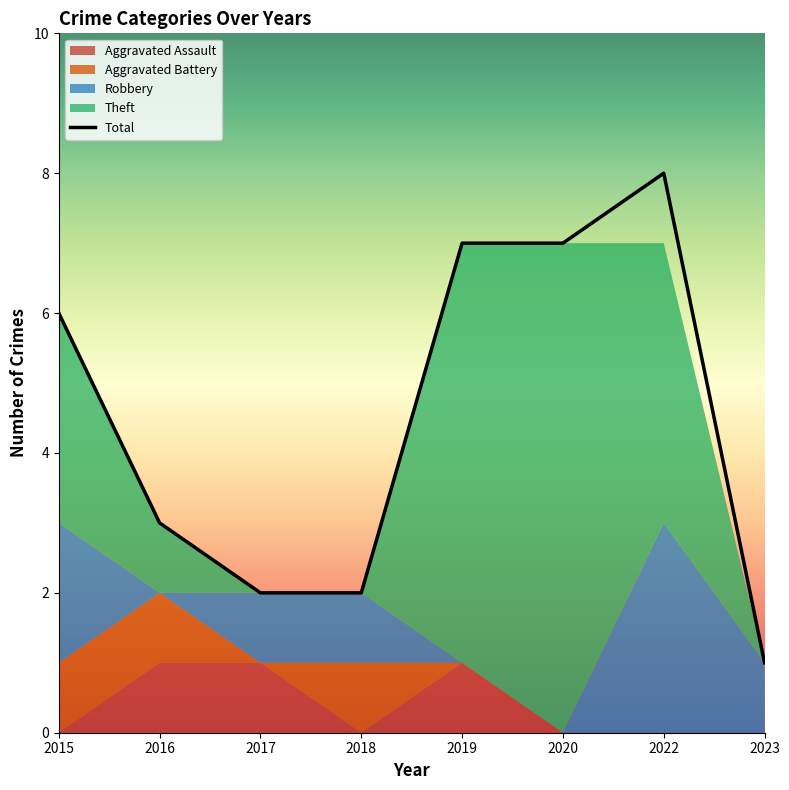

Reading left to right, list all the values displayed in this chart.

Aggravated Assault: 0	1	1	0	1	0	0	0
Aggravated Battery: 1	1	0	1	0	0	0	0
Robbery: 2	0	1	1	0	0	3	1
Theft: 3	1	0	0	6	7	4	0
Total: 6	3	2	2	7	7	8	1